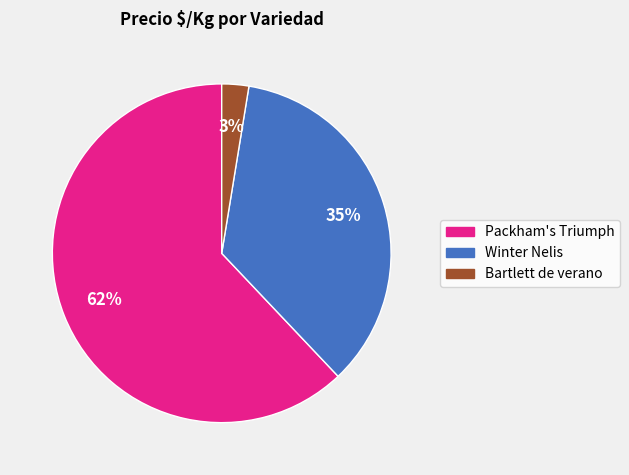

Is there any slice that represents more than half of the pie?

Yes